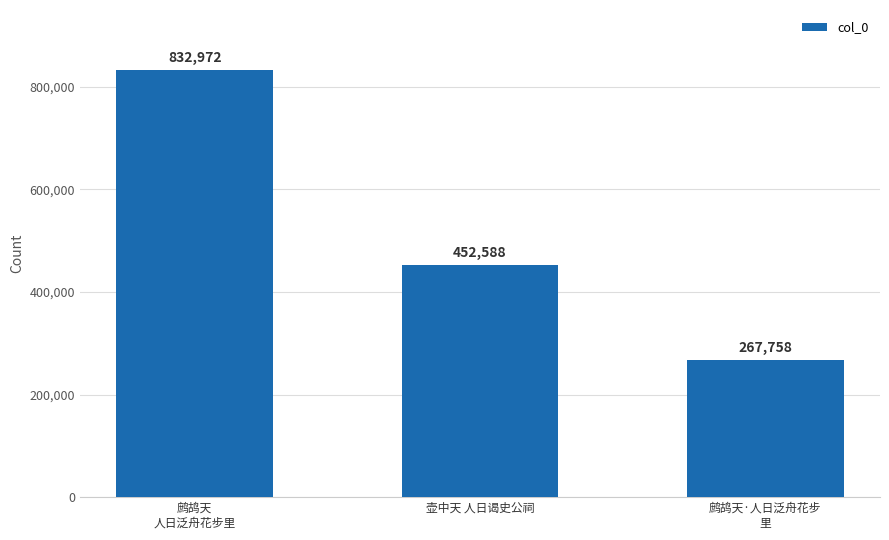

What is the label of the 1st bar from the right?

鹧鸪天·人日泛舟花步
里